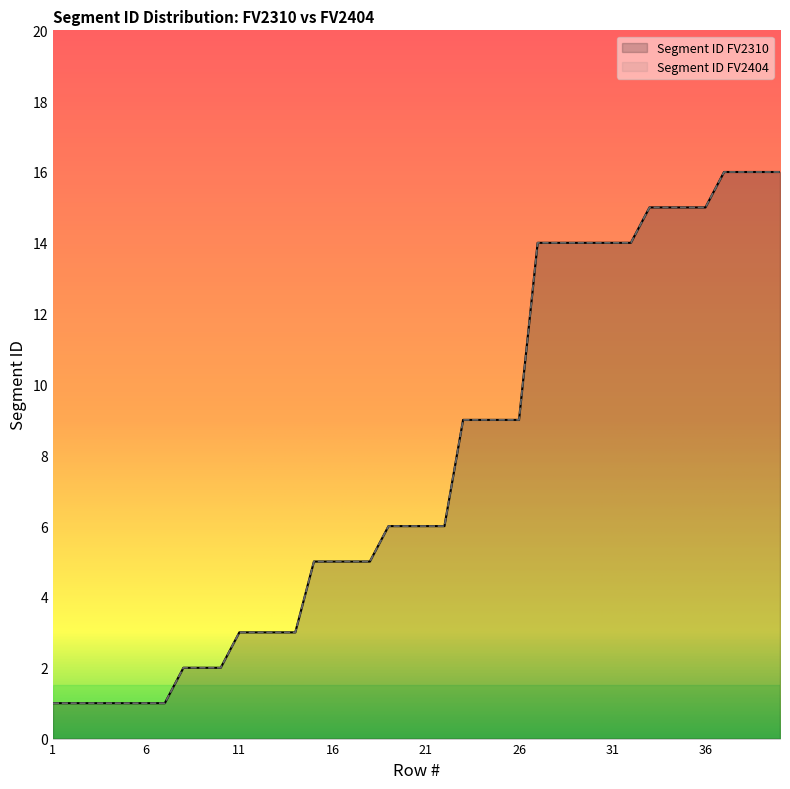

What are all the series names shown in the legend?

Segment ID FV2310, Segment ID FV2404